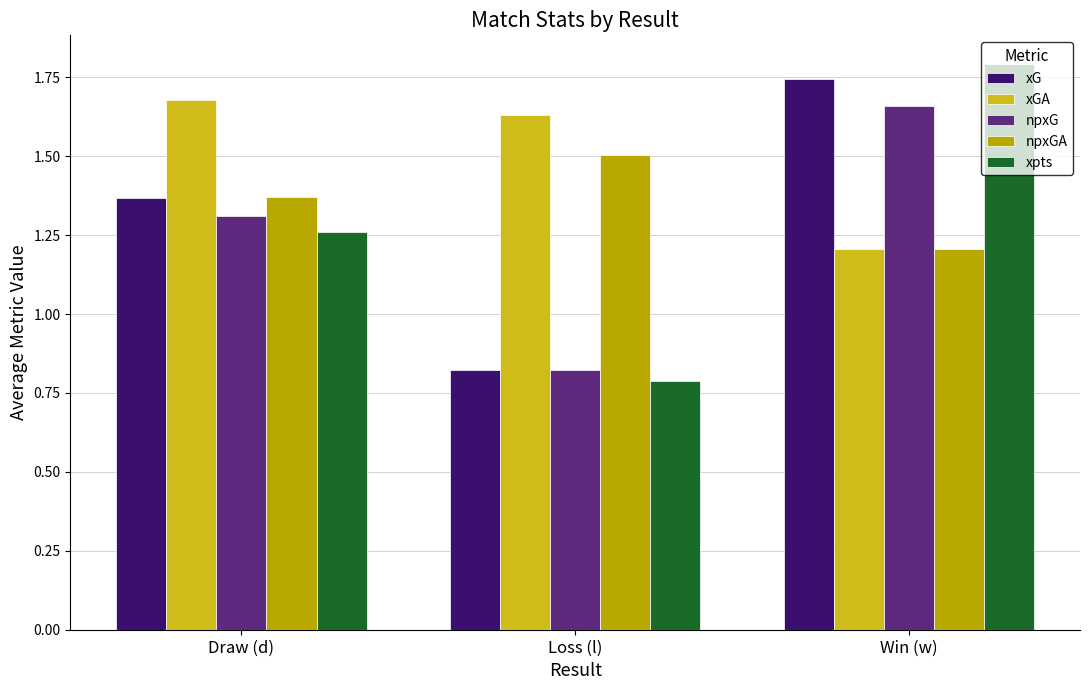

Rank the series by their maximum value, from highest to lowest.

xpts, xG, xGA, npxG, npxGA